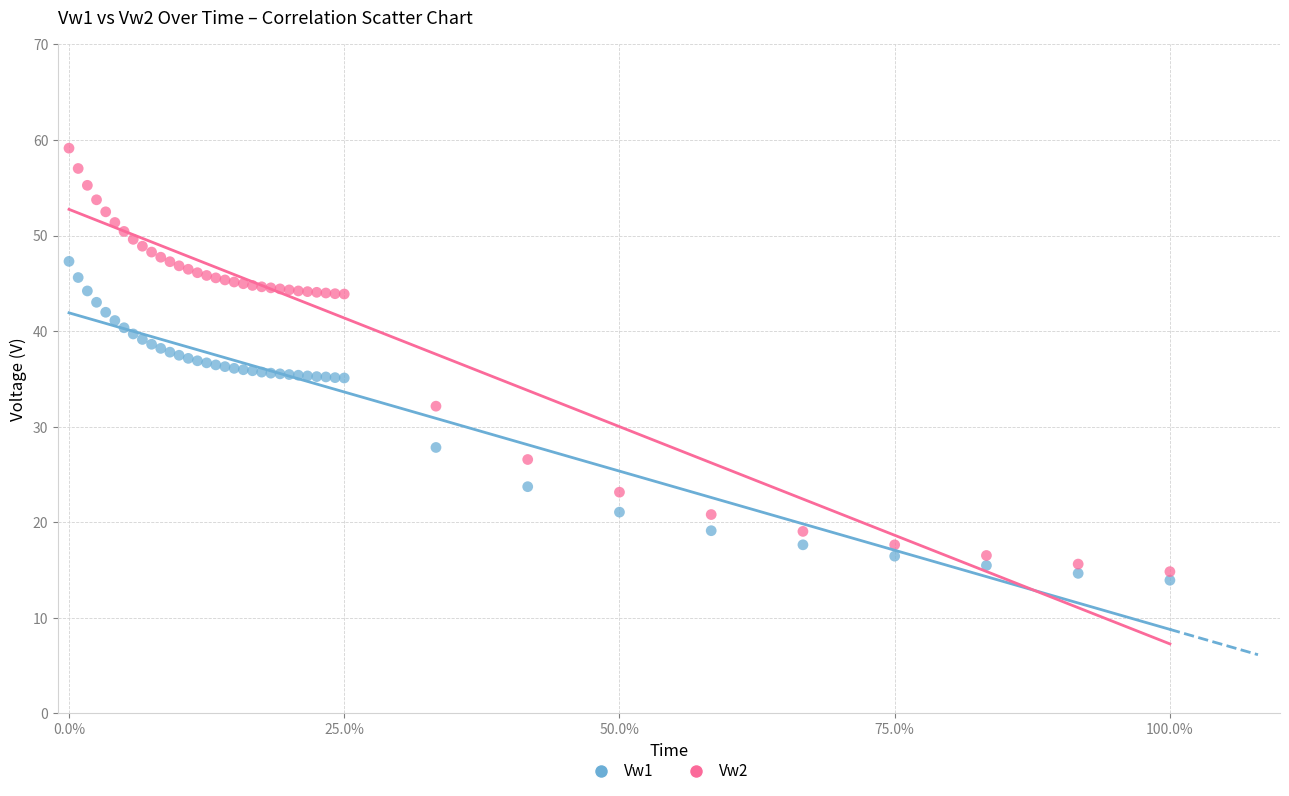

What is the X range (max minus min) for the scatter plot?

1.0